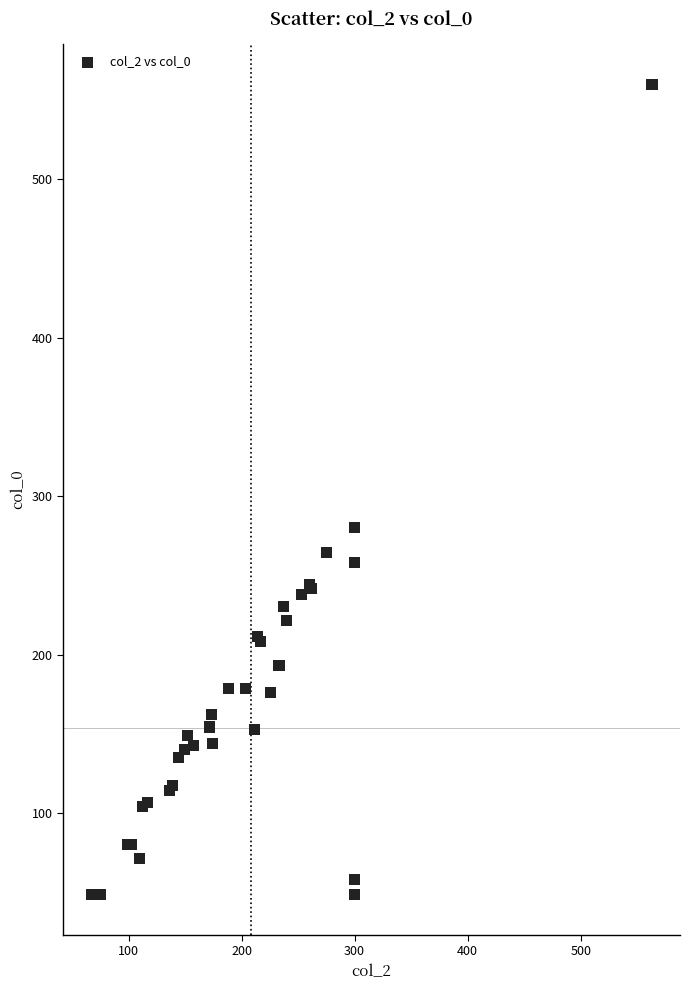

What Y value in the scatter plot is closest to 304?

280.4